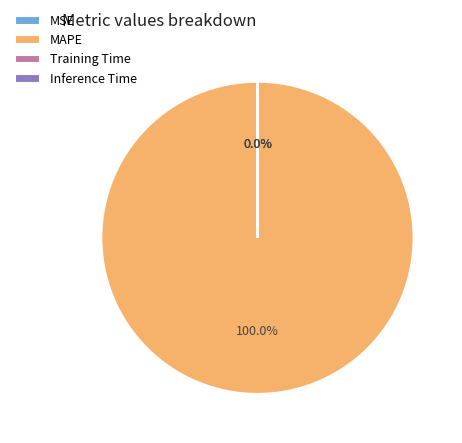

How many slices are in this pie chart?

4